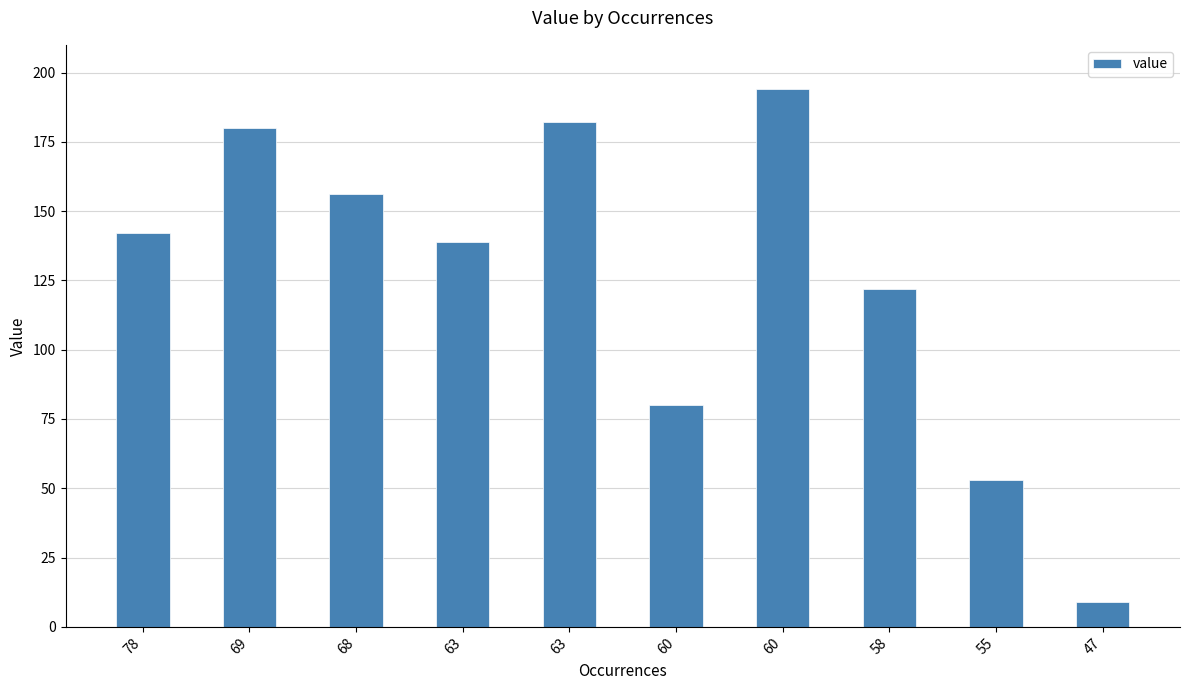

Count the number of categories in the chart.

10